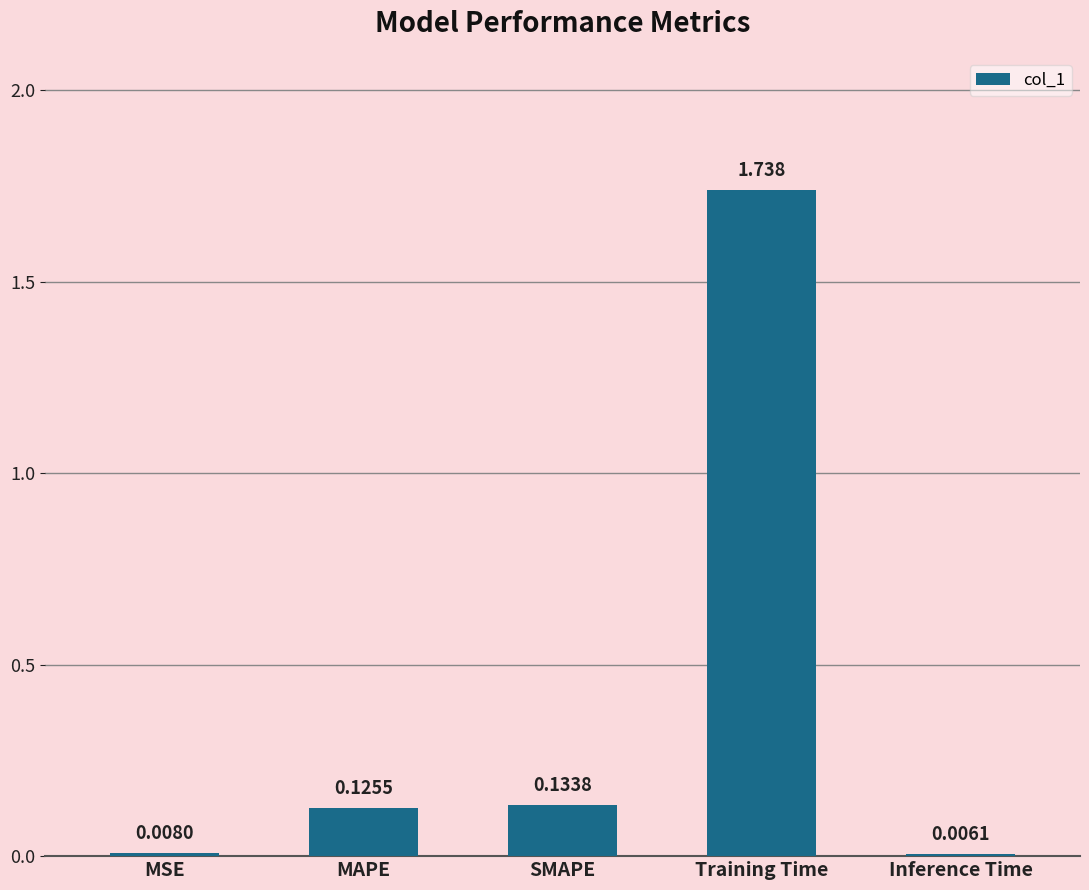

Where is the data nearest to the value 0?

Inference Time